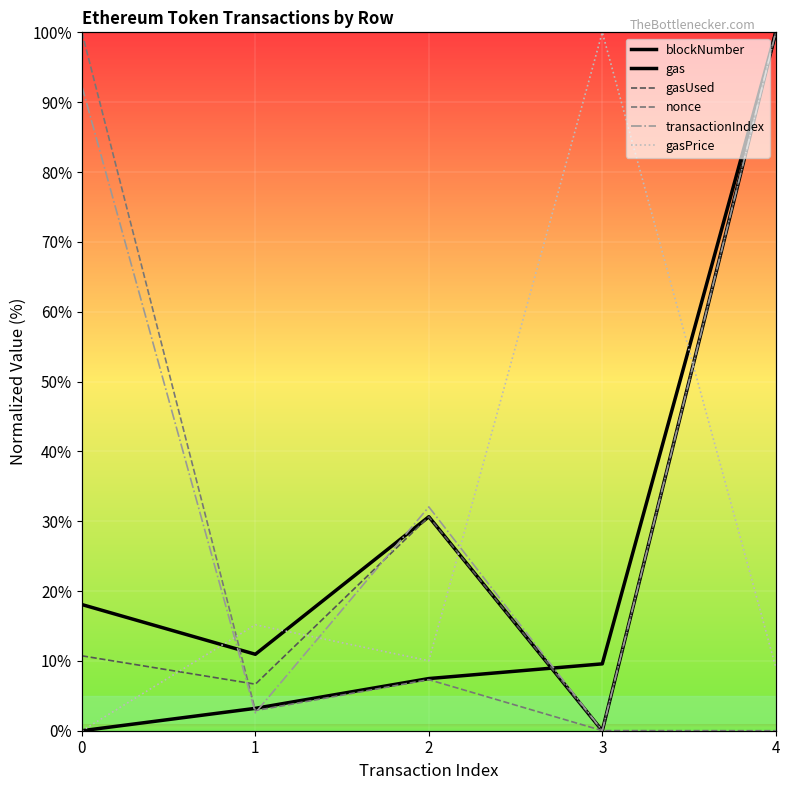

What is the difference between the blockNumber values at 0 and 1?

3.2